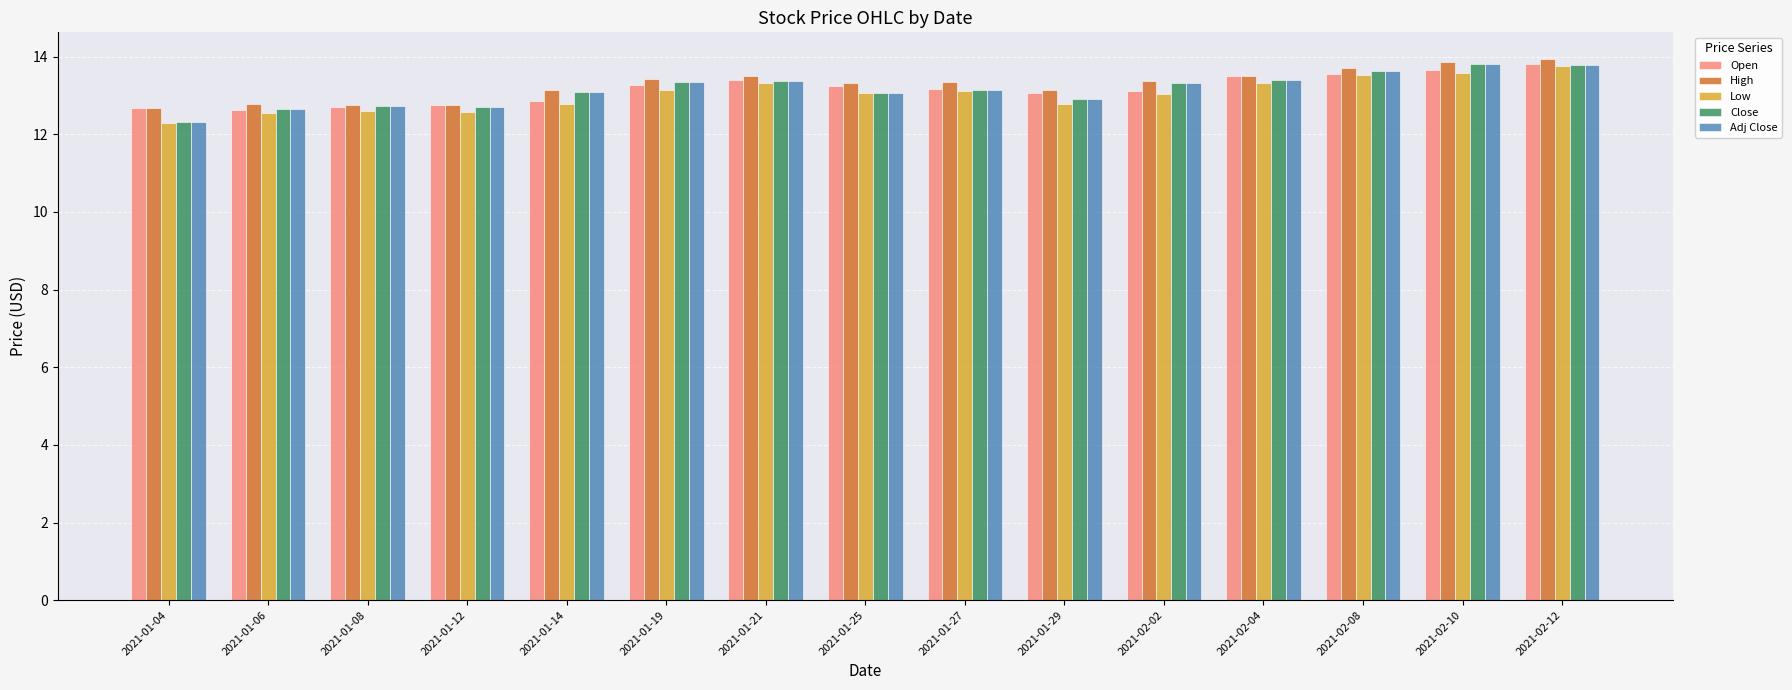

What is the value of the High bar at the 6th from the left?

13.4